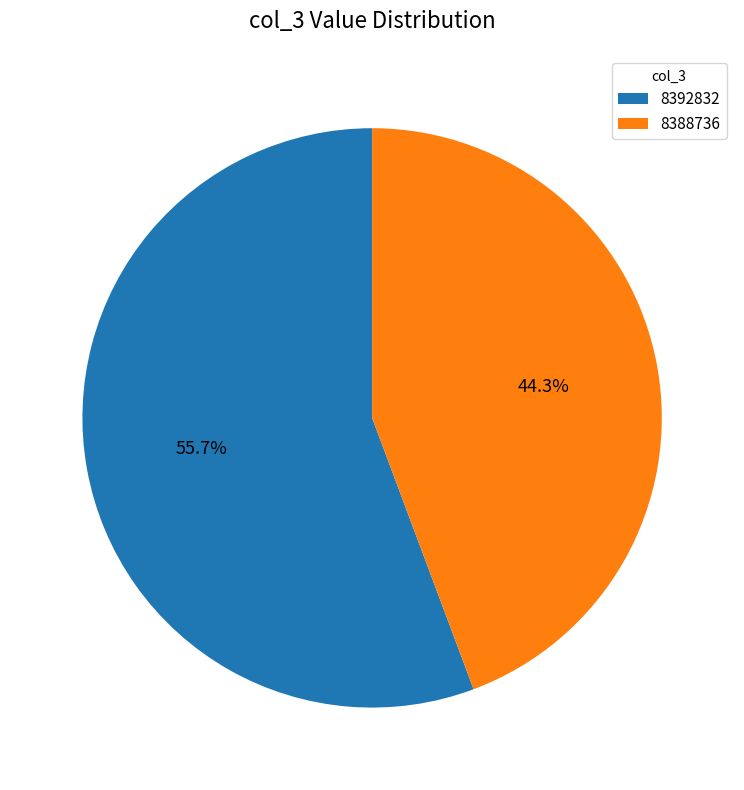

What is the ratio of the value at 8388736 to the value at 8392832?

0.8